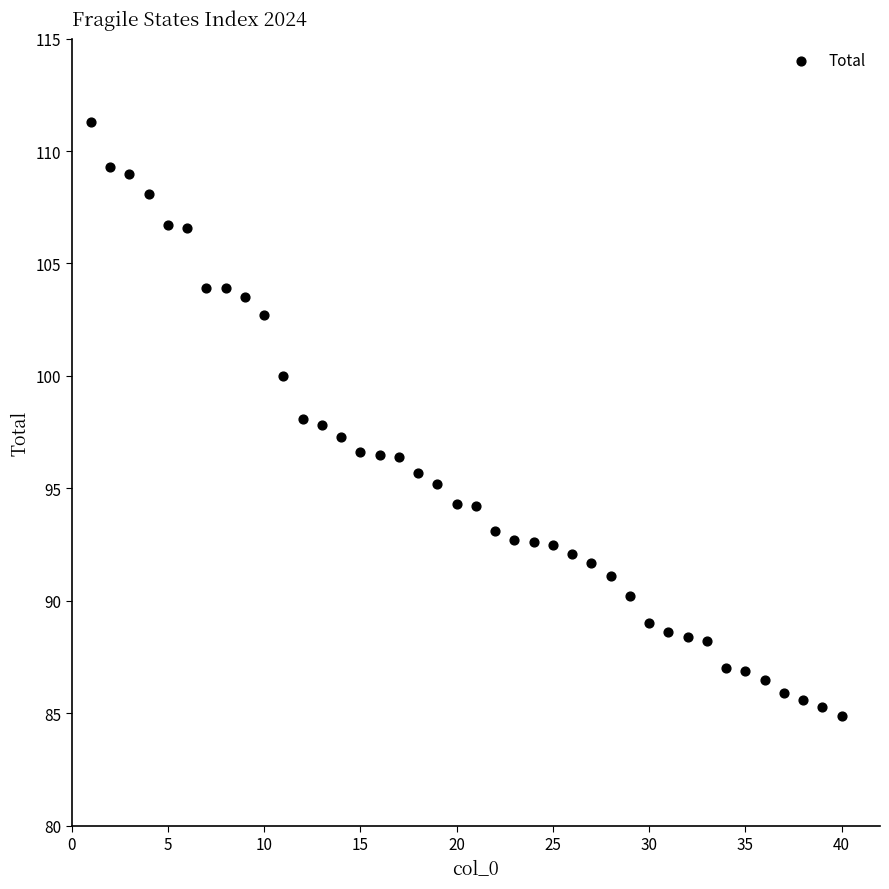

What is the range of X values (max minus min)?

39.0